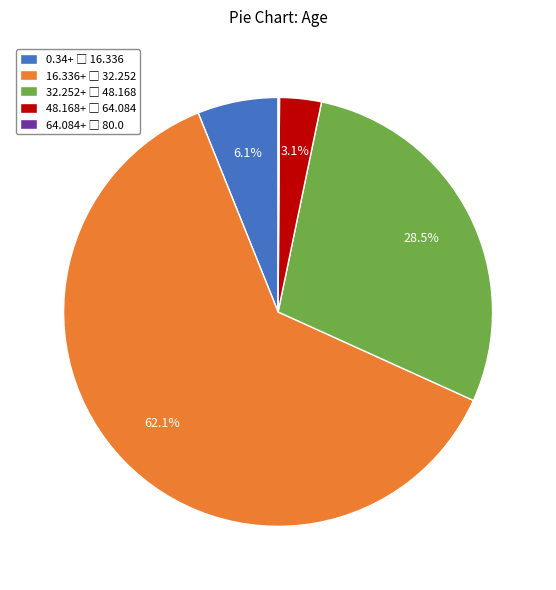

Does any single category account for the majority?

Yes